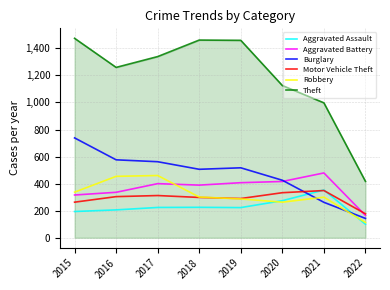

Is the value of Aggravated Battery at 2018 greater than the value of Motor Vehicle Theft at 2017?

Yes